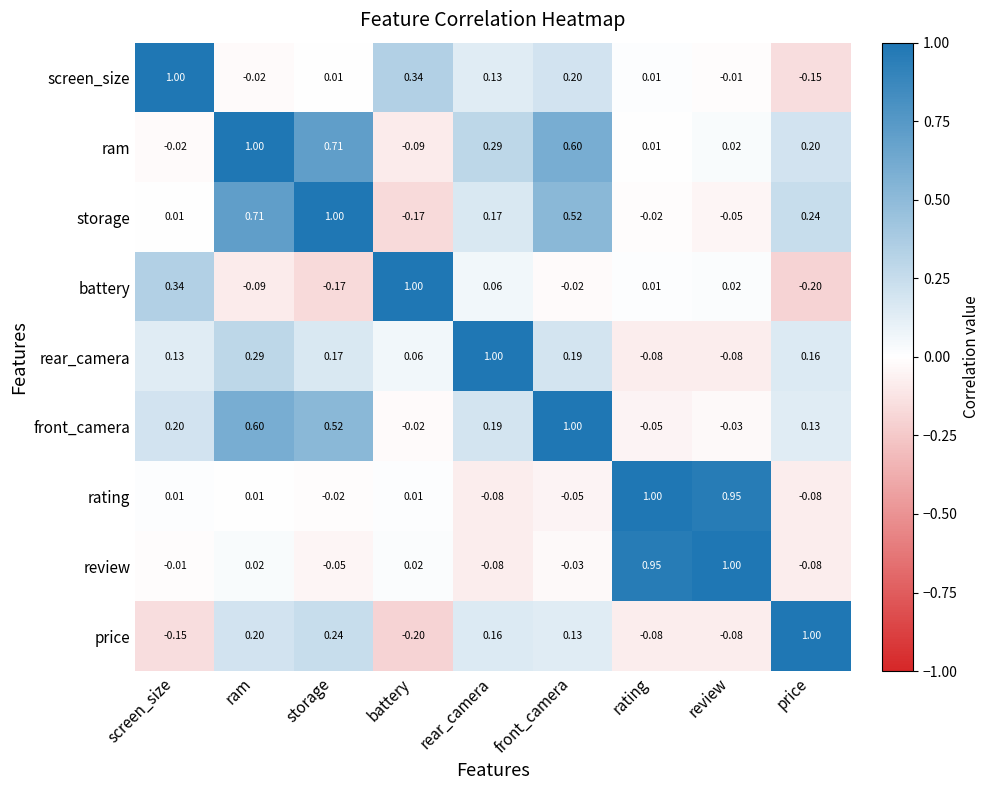

What value does the storage series have at storage?

1.0